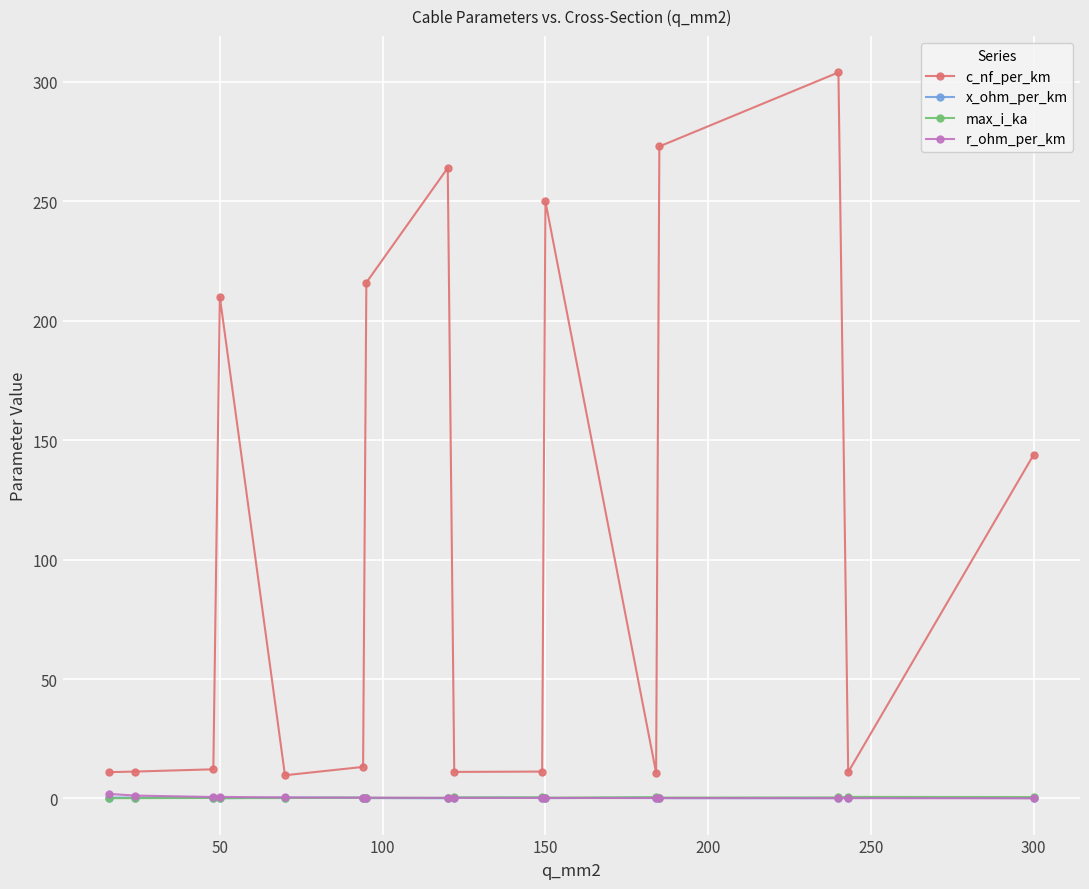

What is the average value of the max_i_ka series?

0.3